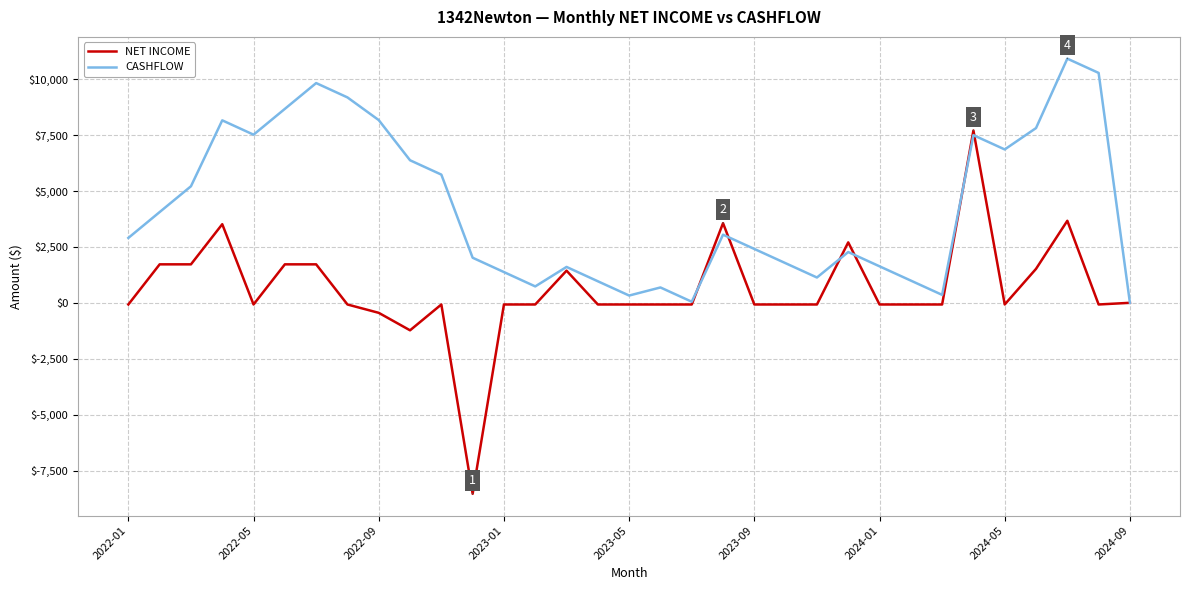

List the series in order of their peak value, lowest first.

NET INCOME, CASHFLOW